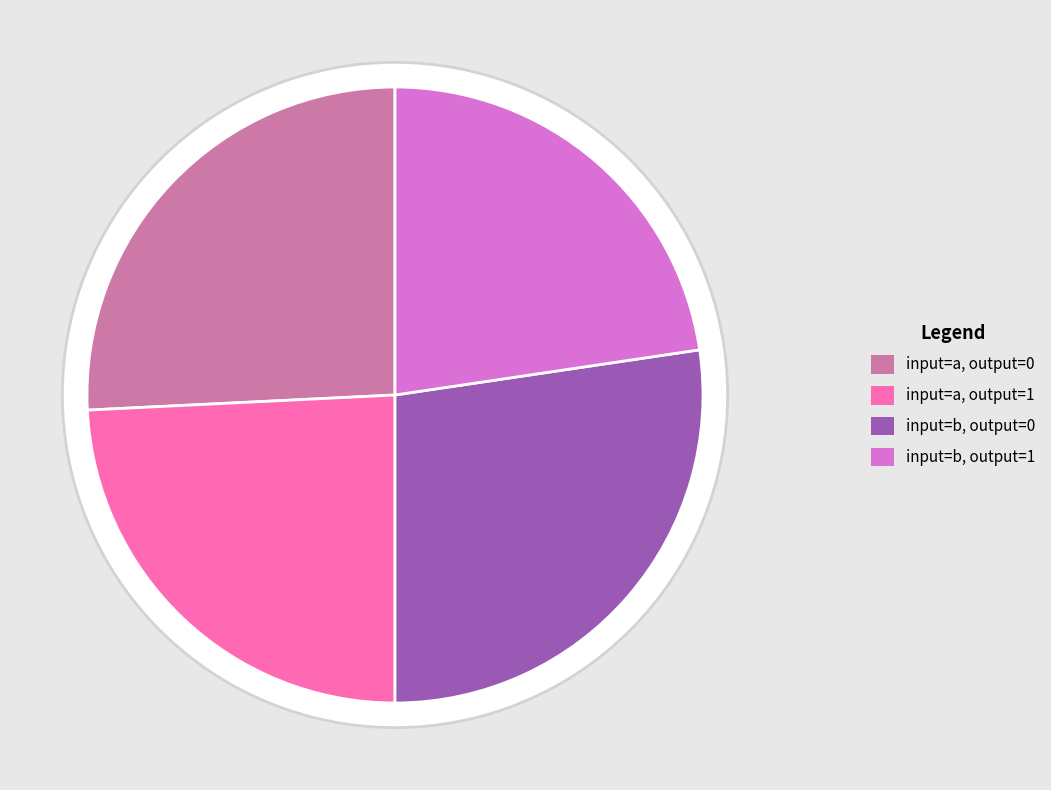

Which slice is the largest?

input=b, output=0